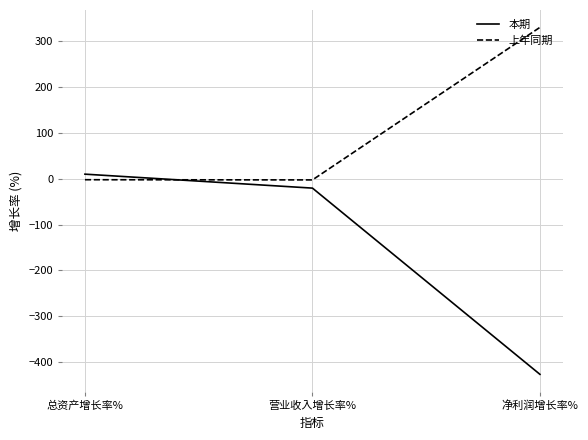

What are all the series names shown in the legend?

本期, 上年同期